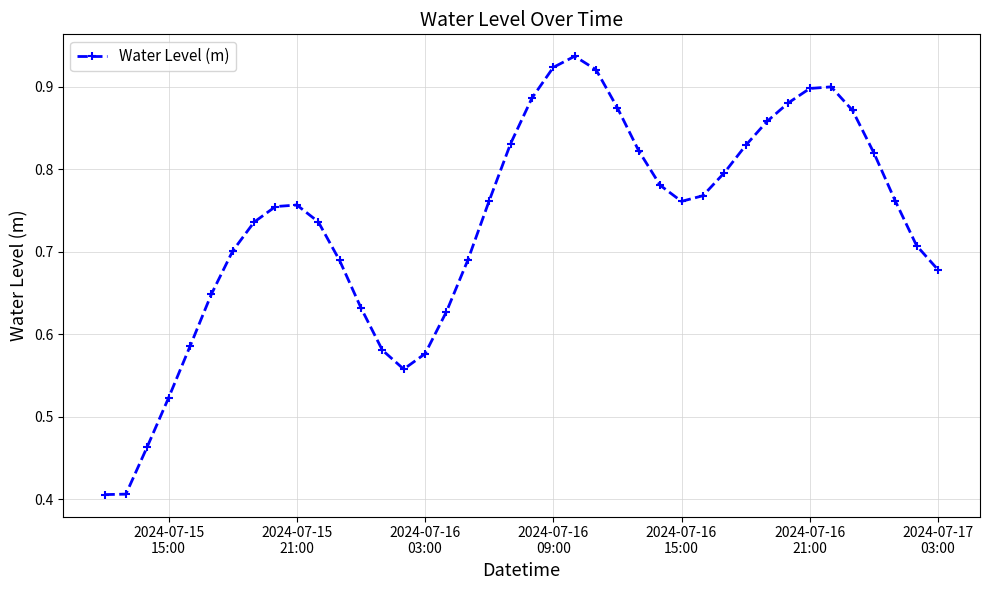

True or false: there are more than 2 points higher than both neighbors.

True